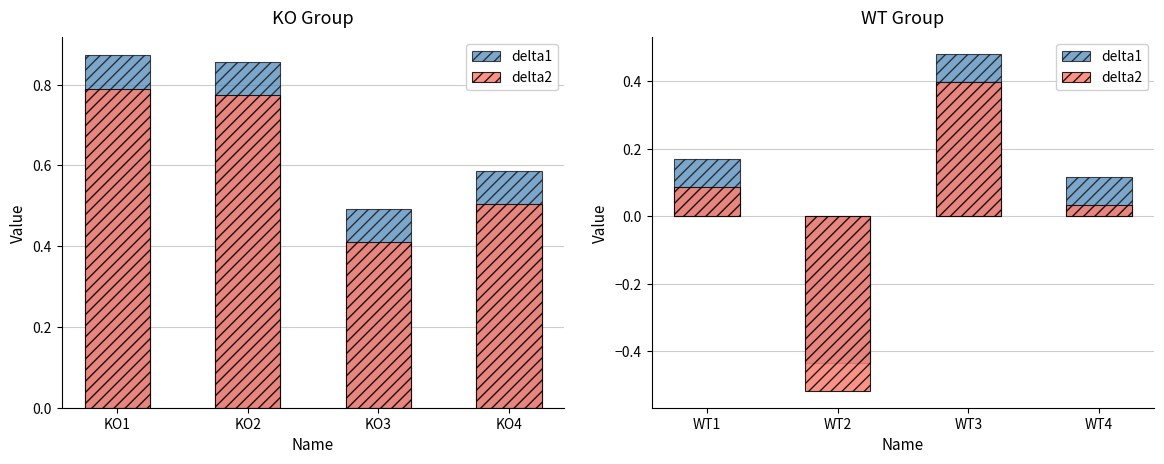

Which series has the widest spread of values?

delta2